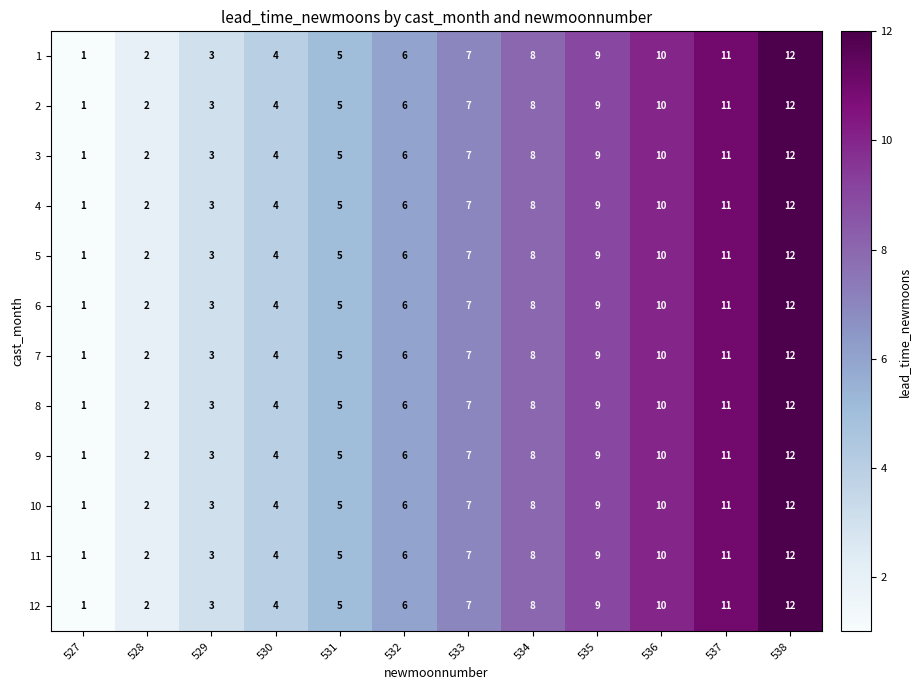

What is the total value across all series at 531?

60